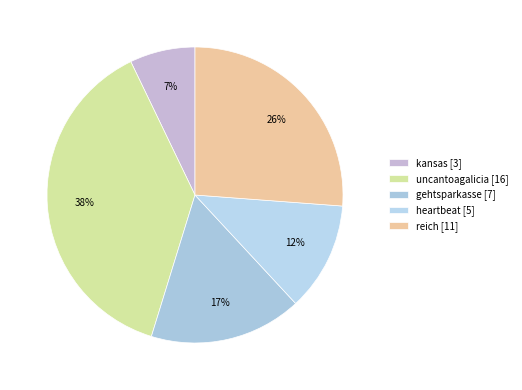

Rank the categories by value from highest to lowest.

uncantoagalicia, reich, gehtsparkasse, heartbeat, kansas